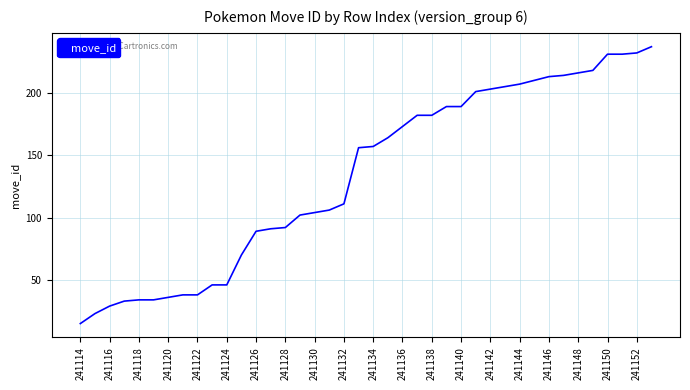

What is the greatest value displayed?

237